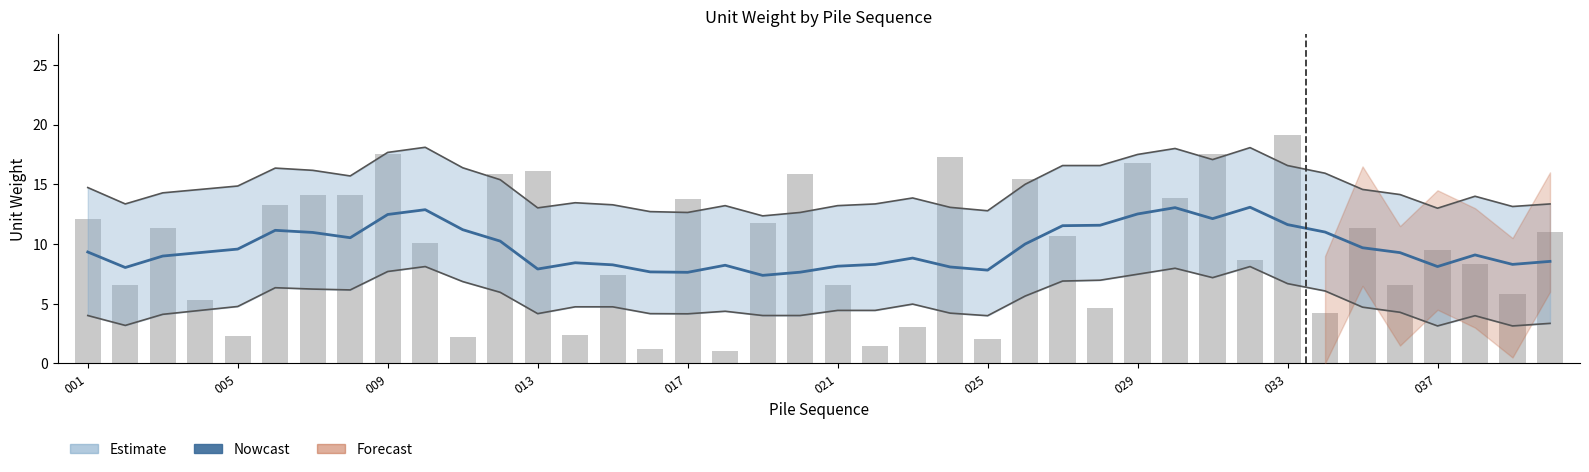

What is the label of the 27th bar from the right?

13